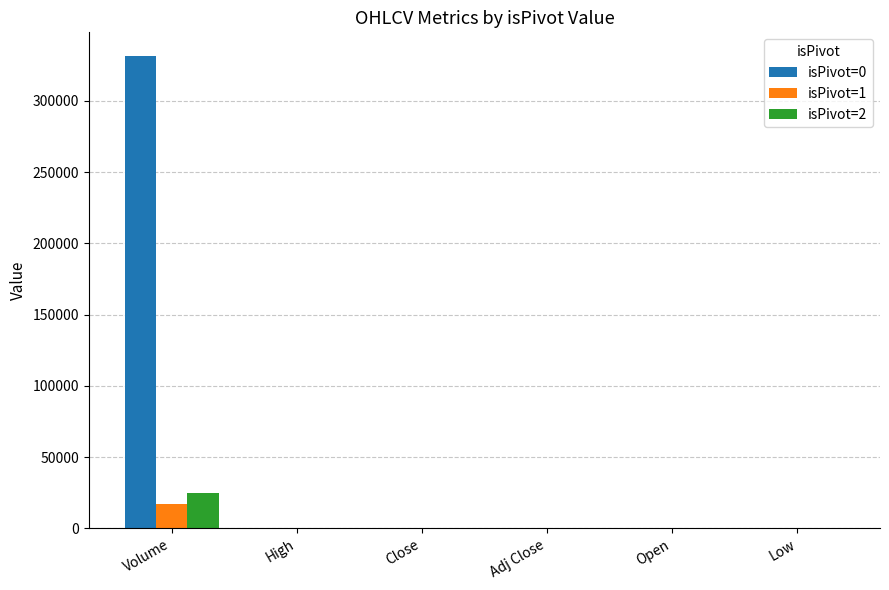

Where does the isPivot=0 series first go above 19?

Volume